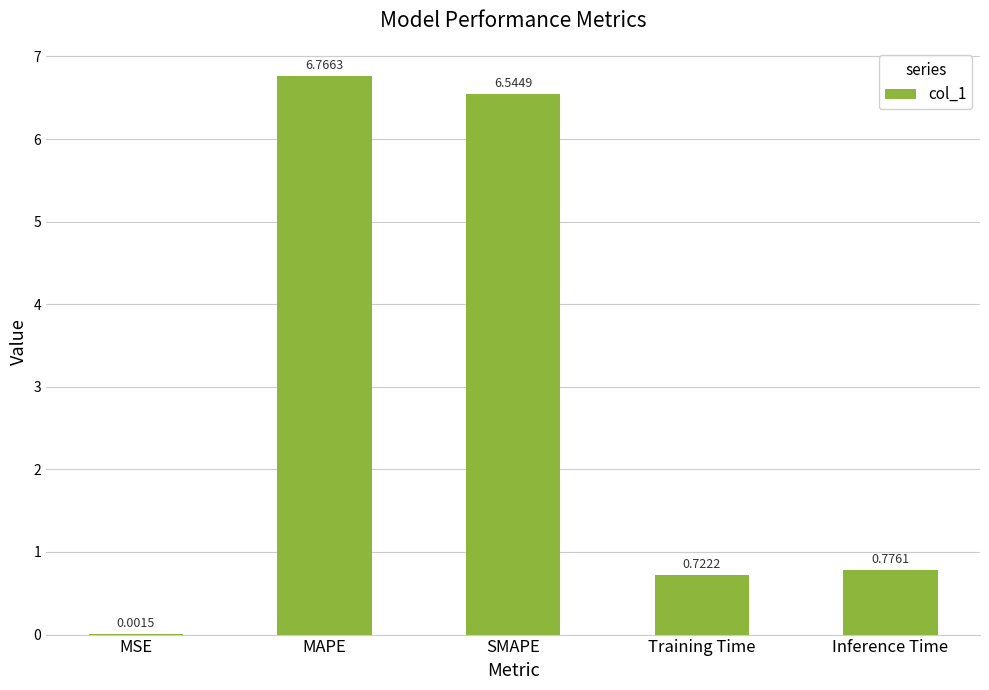

At which label is the value closest to 3?

Inference Time